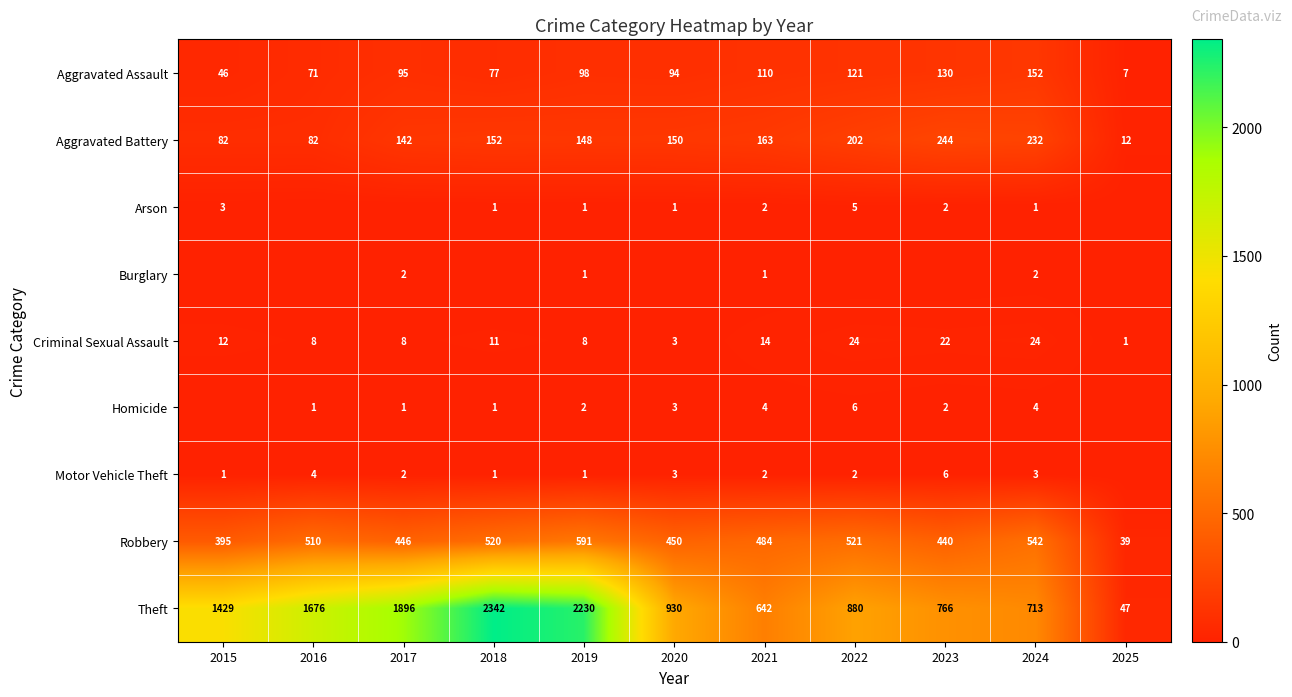

What is the average value of the Robbery series?

449